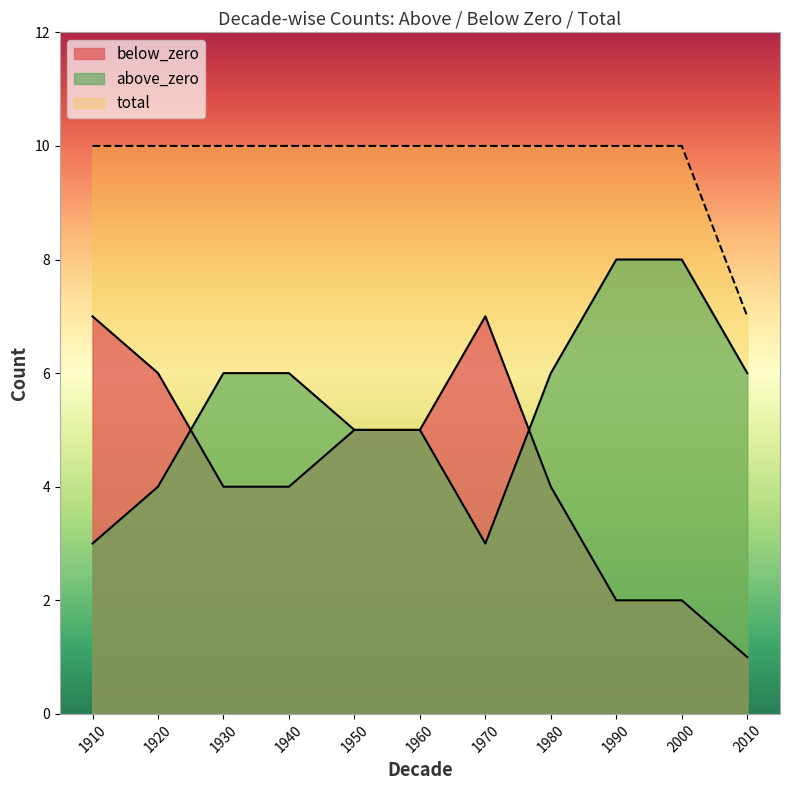

Reading left to right, list all the values displayed in this chart.

below_zero: 7	6	4	4	5	5	7	4	2	2	1
above_zero: 3	4	6	6	5	5	3	6	8	8	6
total: 10	10	10	10	10	10	10	10	10	10	7